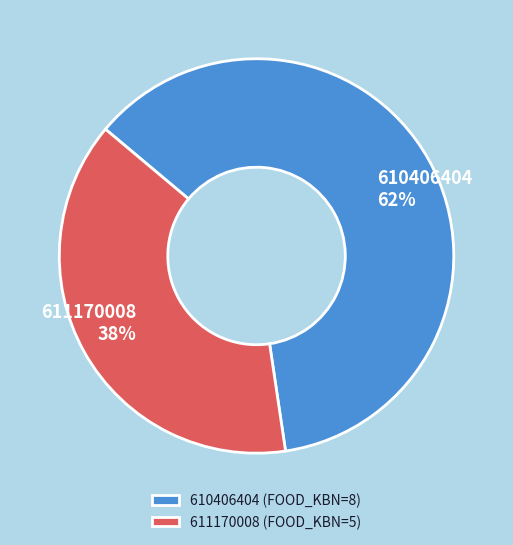

What is the largest slice in the pie chart?

610406404